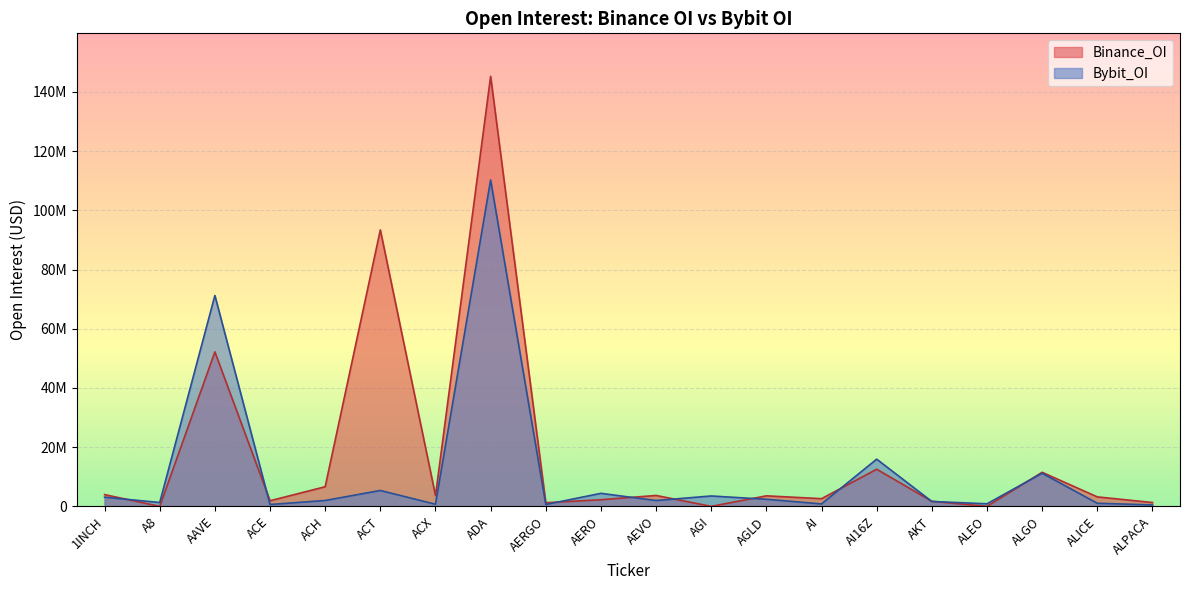

Rank the series by their average value, from lowest to highest.

Bybit_OI, Binance_OI